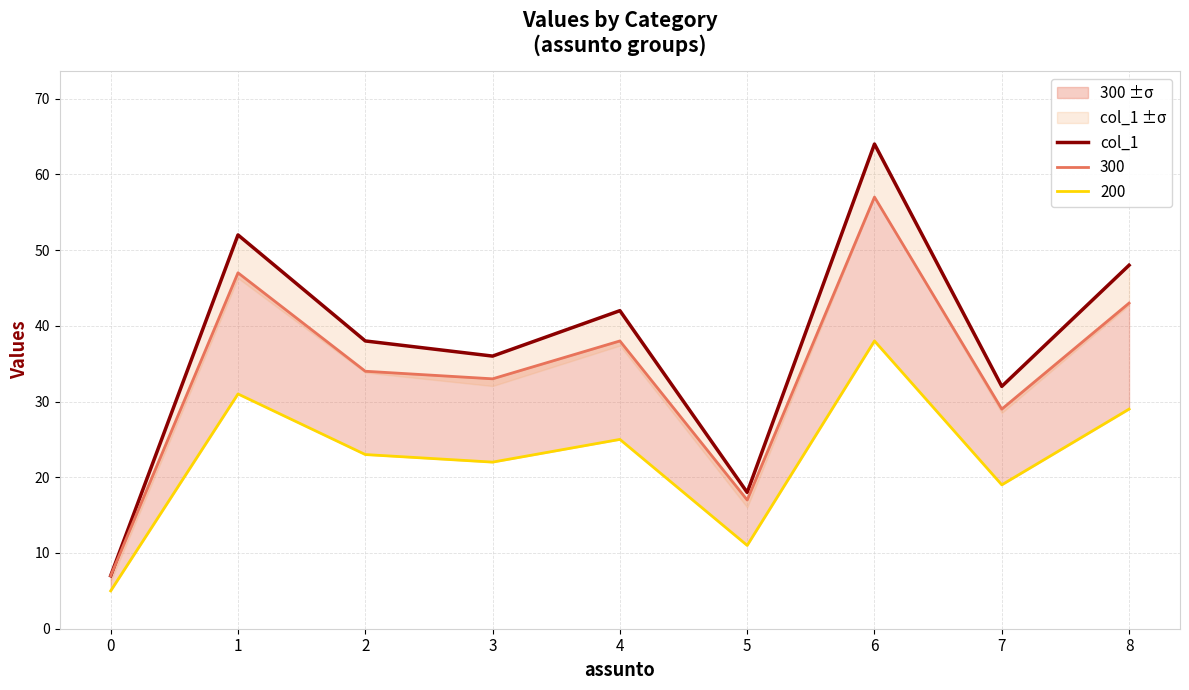

How many values are below 38?

4